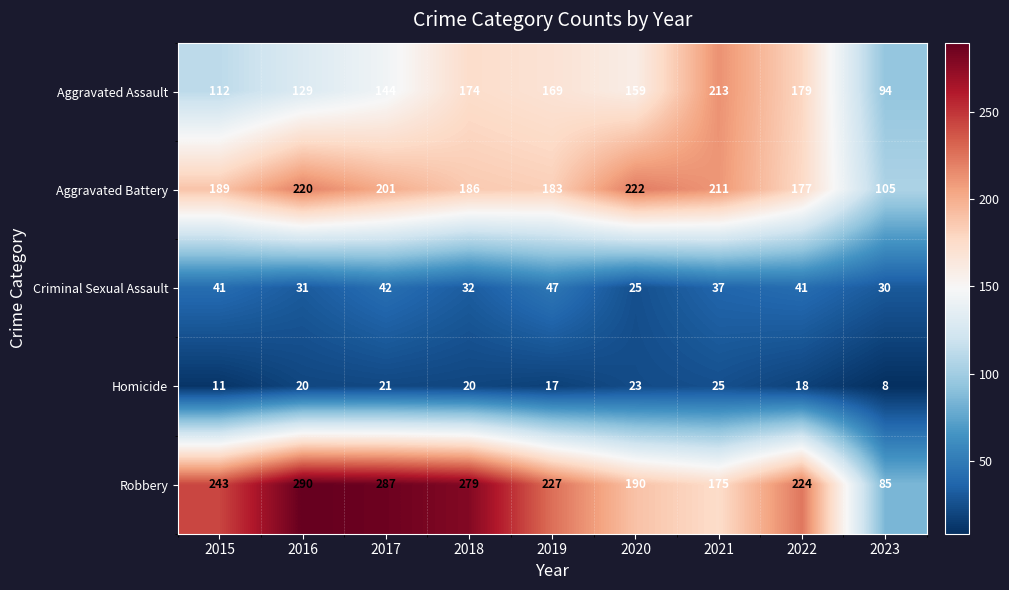

True or false: Aggravated Assault has a value of 335 at 2021.

False